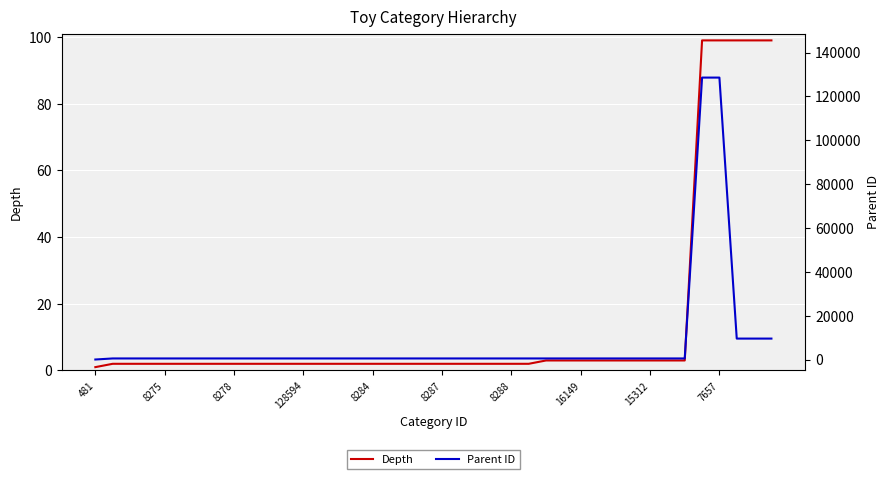

Reading right to left, transcribe all the data shown in this chart.

Depth: 99	99	99	99	99	3	3	3	3	3	3	3	3	3	2	2	2	2	2	2	2	2	2	2	2	2	2	2	2	2	2	2	2	2	2	2	2	2	2	1
Parent ID: 9541	9541	9541	128562	128562	482	482	482	482	482	482	482	482	482	481	481	481	481	481	481	481	481	481	481	481	481	481	481	481	481	481	481	481	481	481	481	481	481	481	0